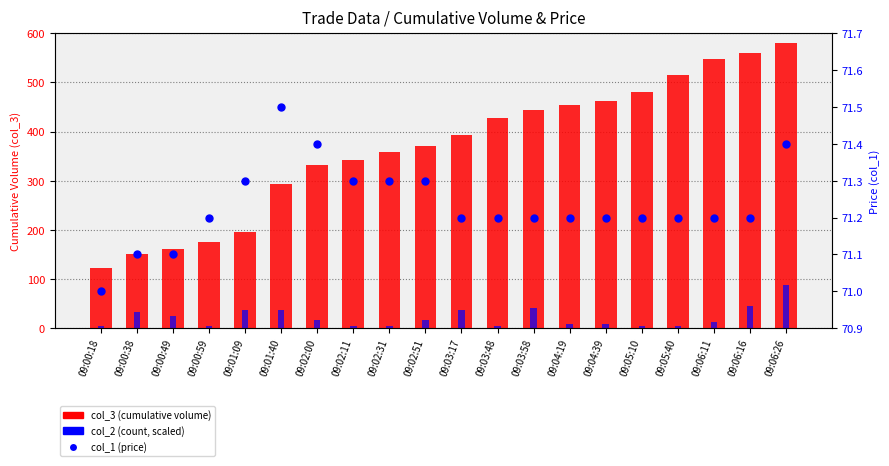

What are all the series names shown in the legend?

col_3 (cumulative volume), col_2 (count, scaled), col_1 (price)